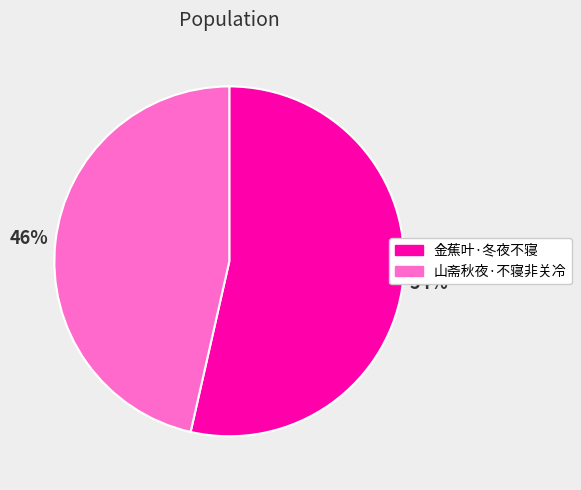

How many segments does this pie chart have?

2